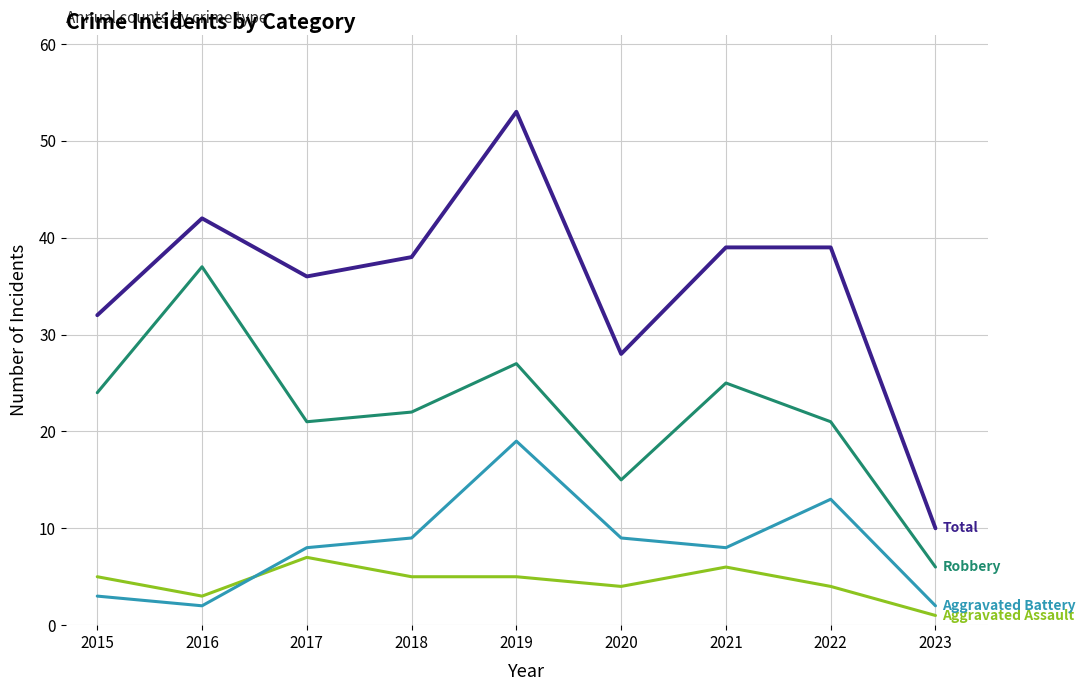

What is the difference between the highest and lowest values at 2017?

29